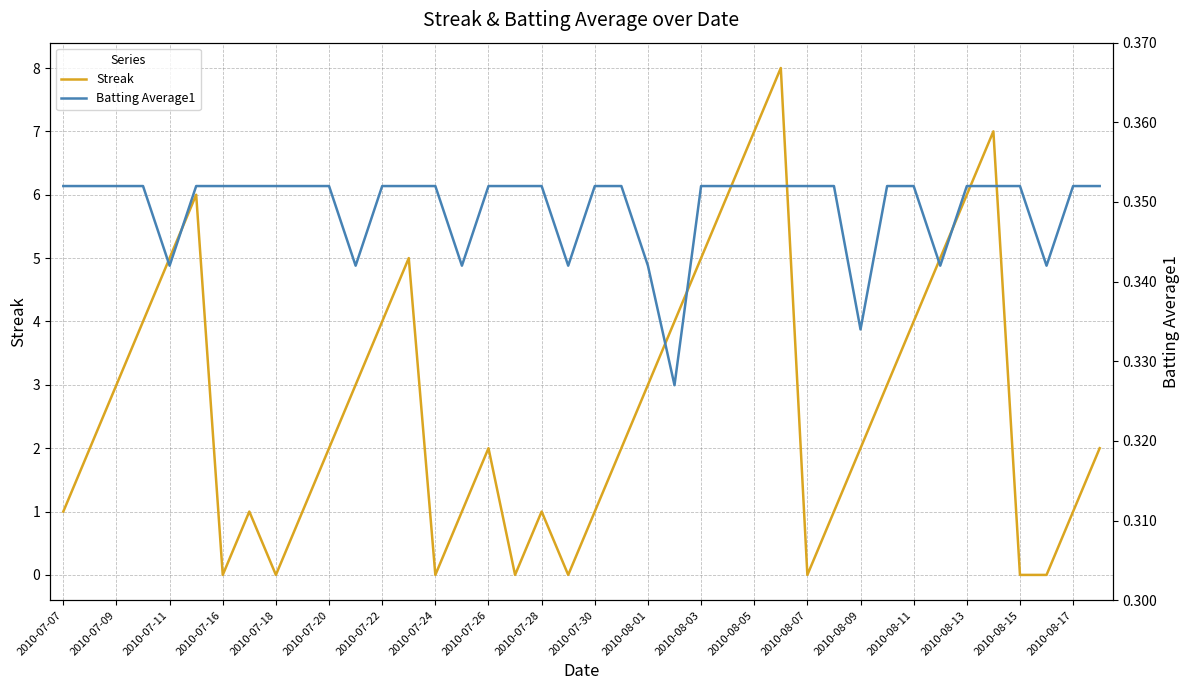

Is it true that Streak equals 7.0 at 35?

True